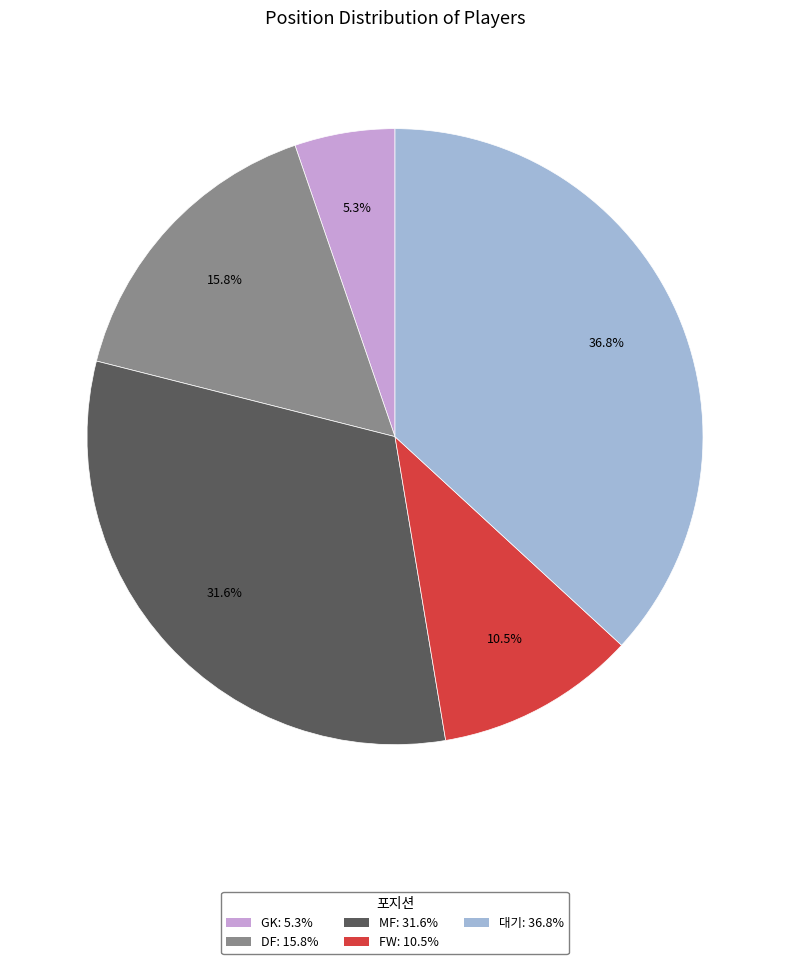

To the nearest percent, what is the average slice percentage?

20%